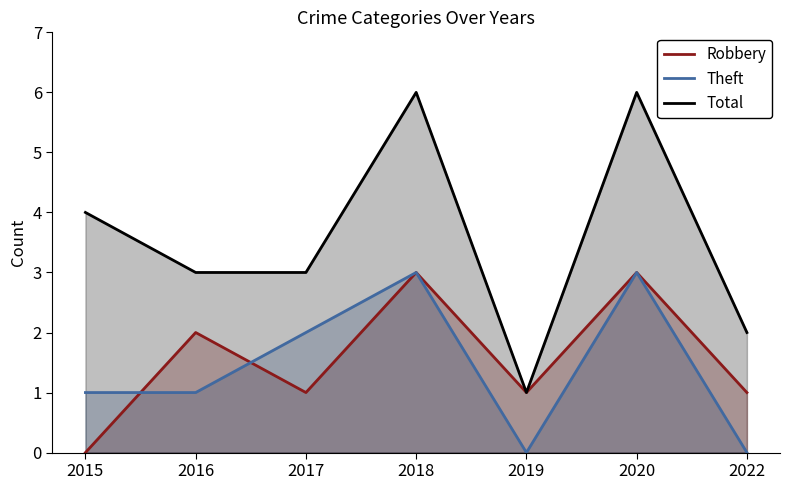

In Robbery, how many points are lower than both neighbors (excluding endpoints)?

2